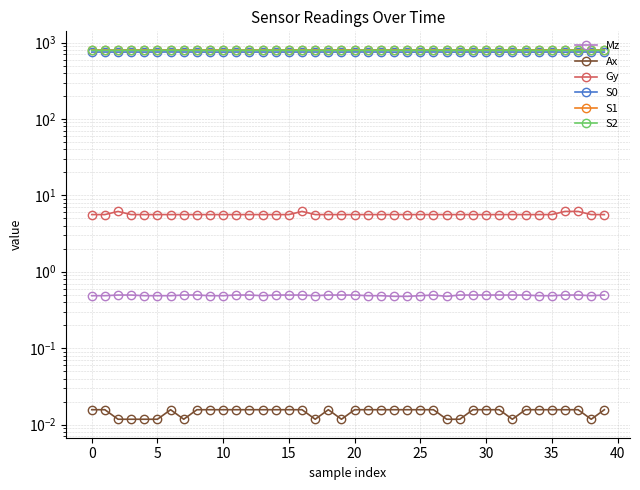

True or false: Ax and S2 cross at least once.

False